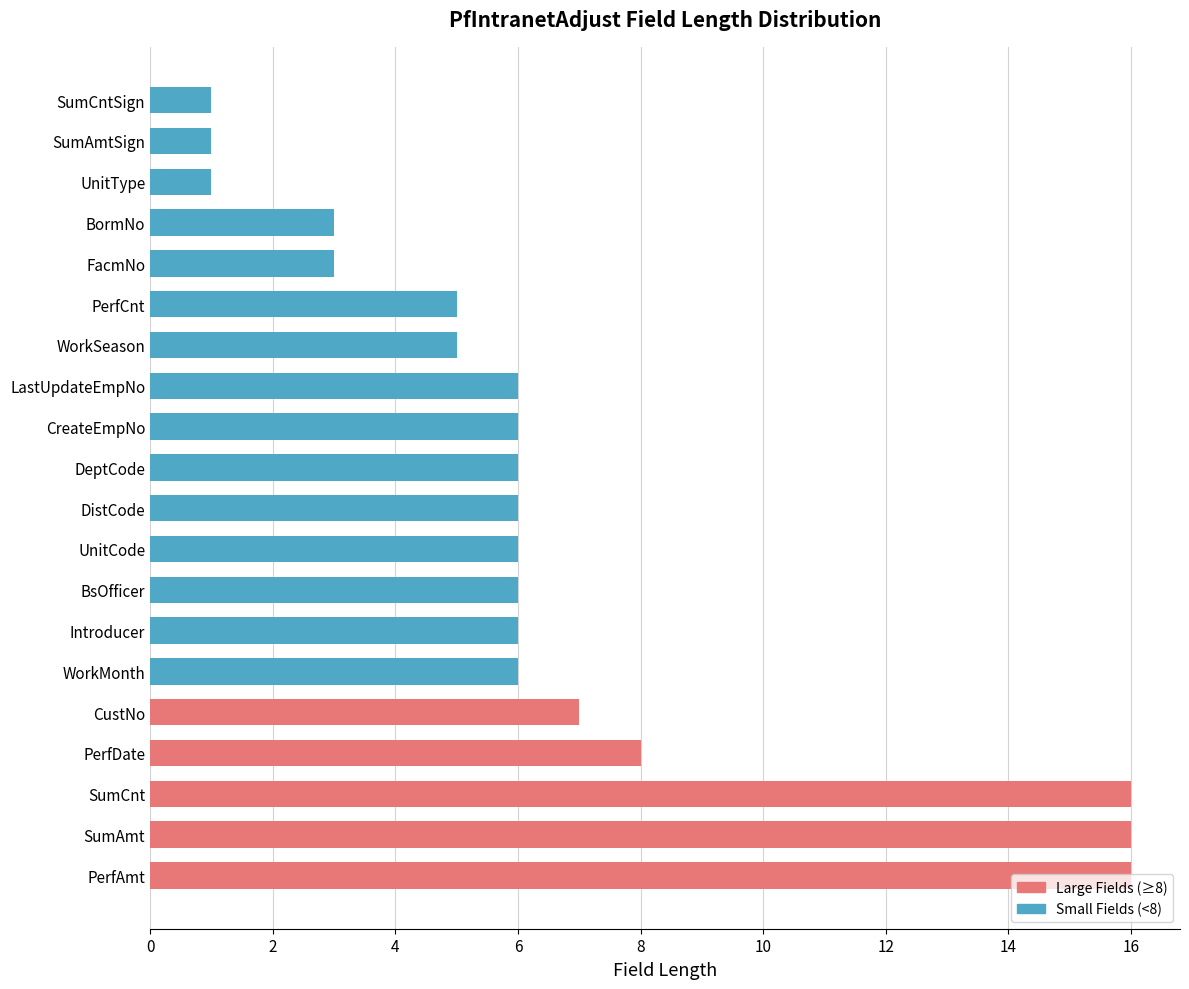

How many values exceed 6?

5